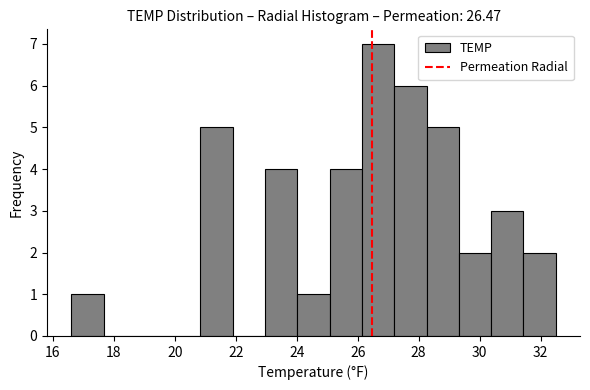

What is the height of the bar covering 16.60 to 17.66 on the x-axis? Neither the bar edges nor the heights are printed on the chart, so give them approximately, as read against the axes.

1